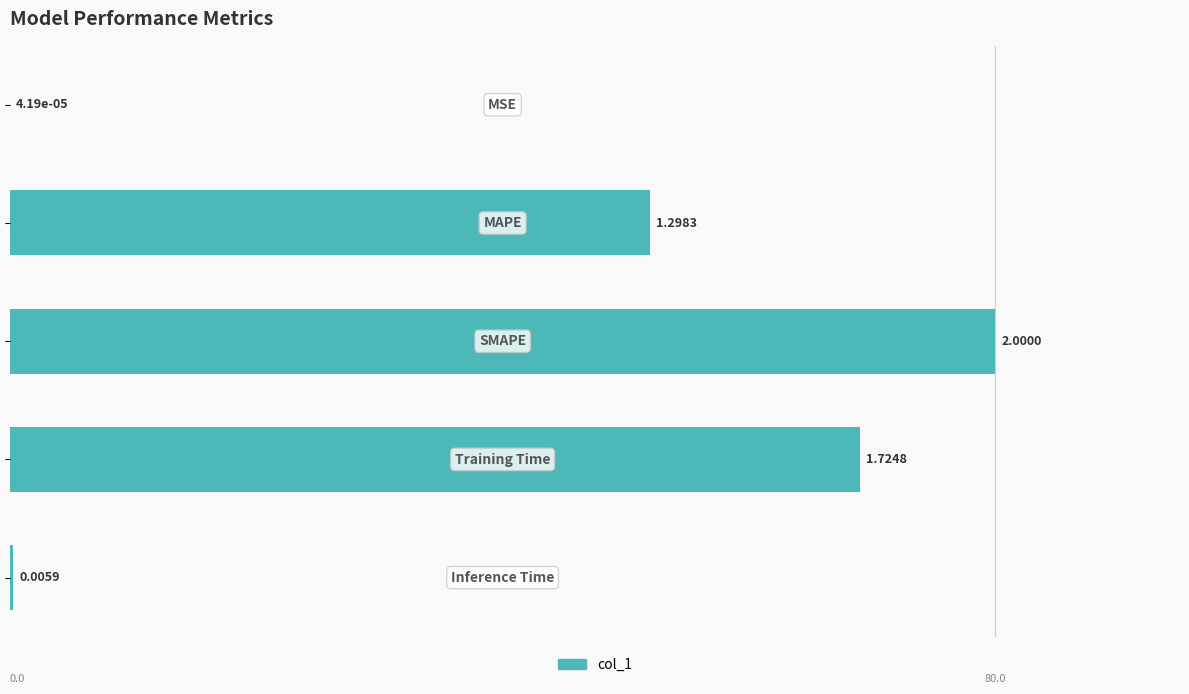

What is the sum of all values?

201.2